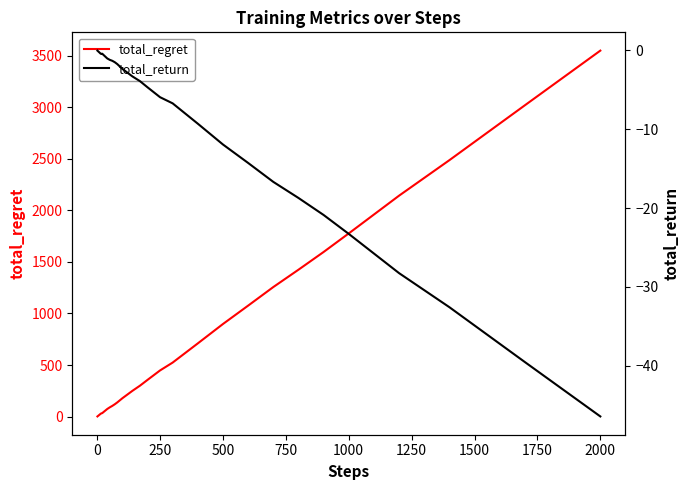

How many data points in total_return are above -1?

16